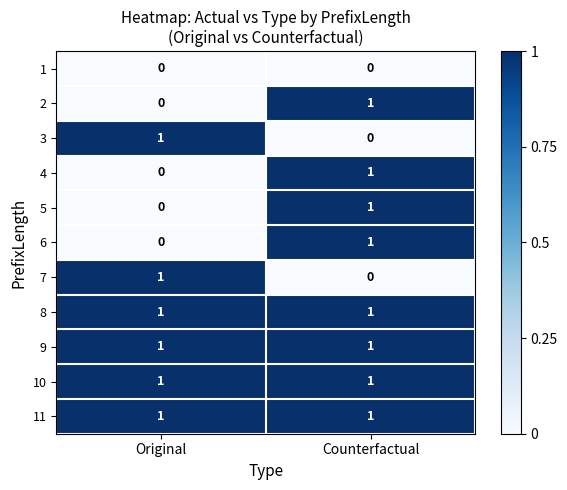

At which category is the sum across all series the highest?

Counterfactual